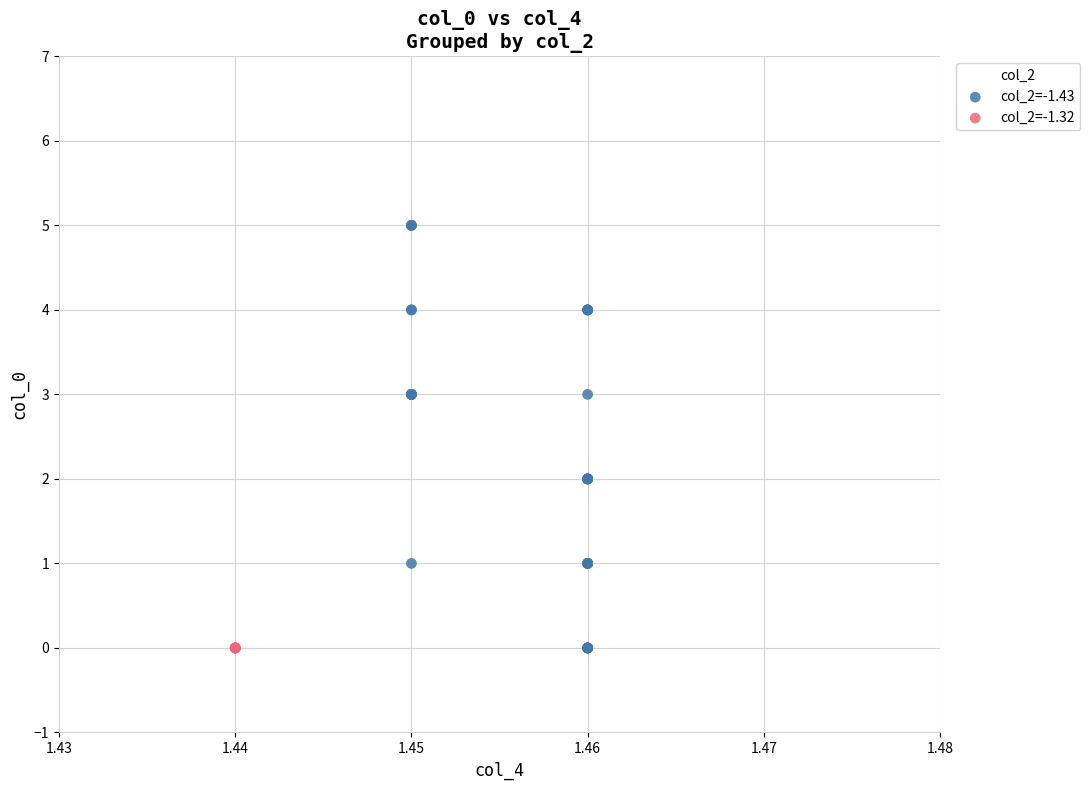

Which series reaches the maximum Y coordinate?

col_2=-1.43